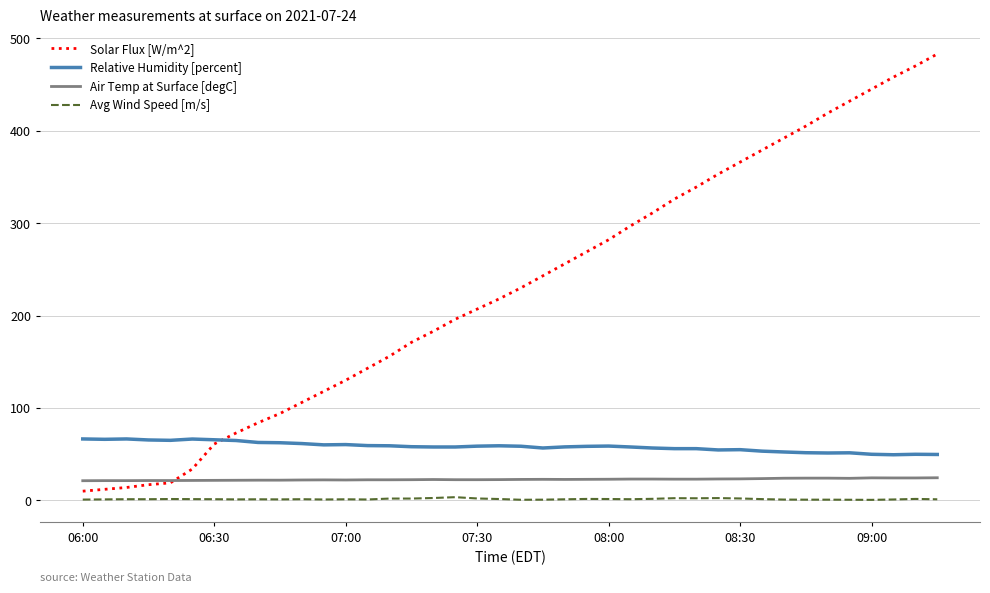

How many categories are shown in the chart?

40